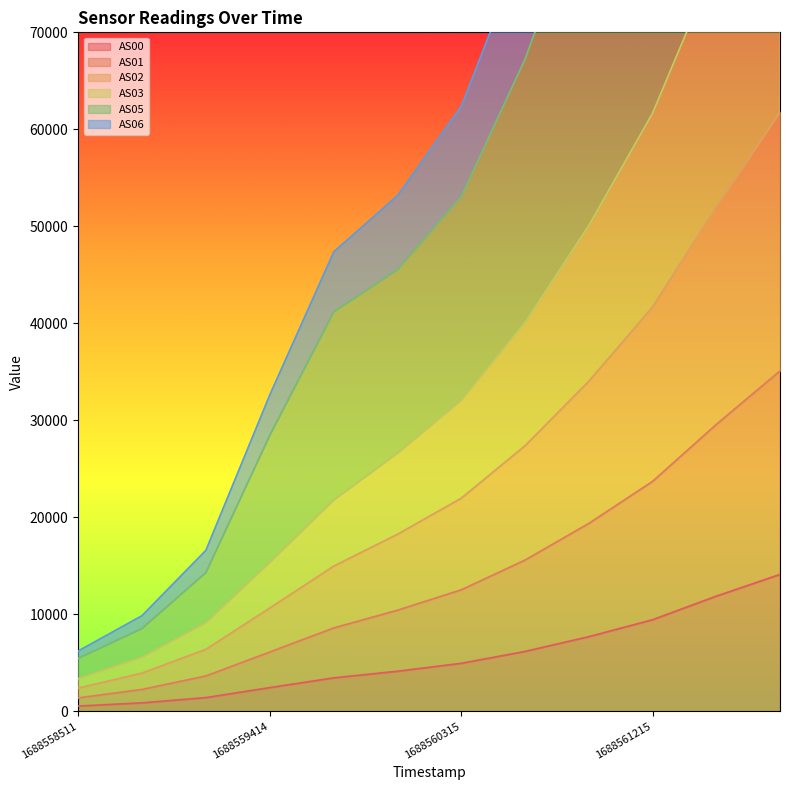

What are all the series names shown in the legend?

AS00, AS01, AS02, AS03, AS05, AS06